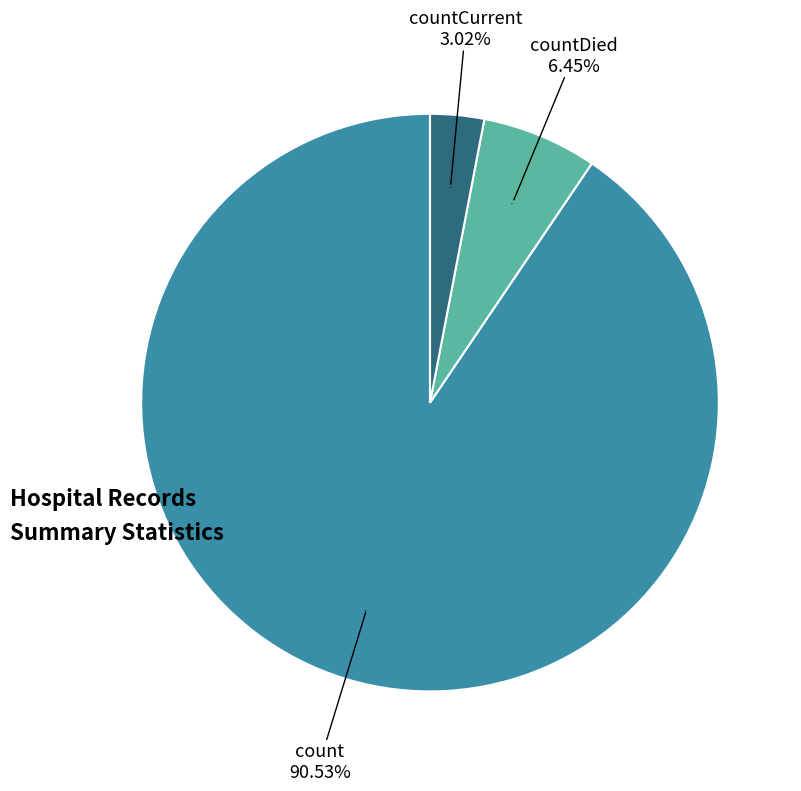

To the nearest percent, what is the combined percentage of countDied and count?

97%